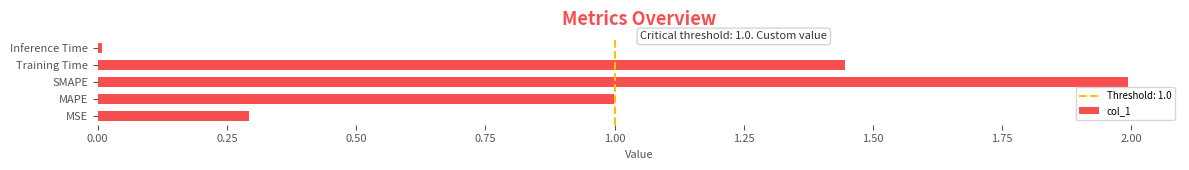

At which category does the chart reach its minimum across all series?

Inference Time